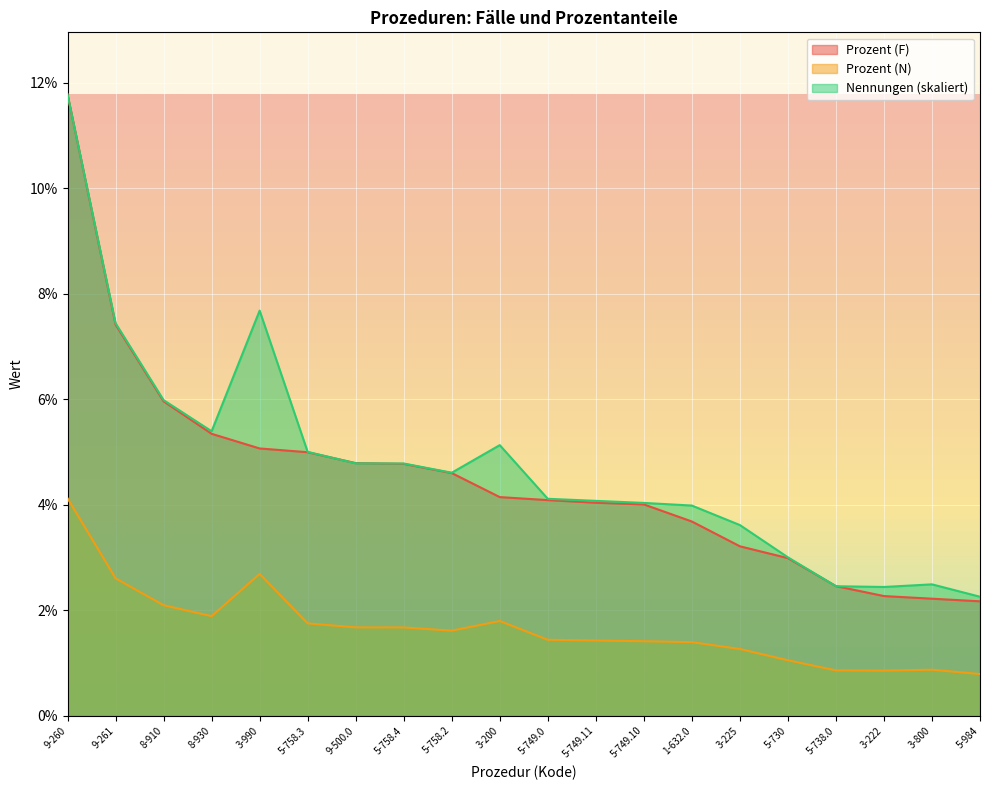

Which category has the lowest value across all series?

5-984